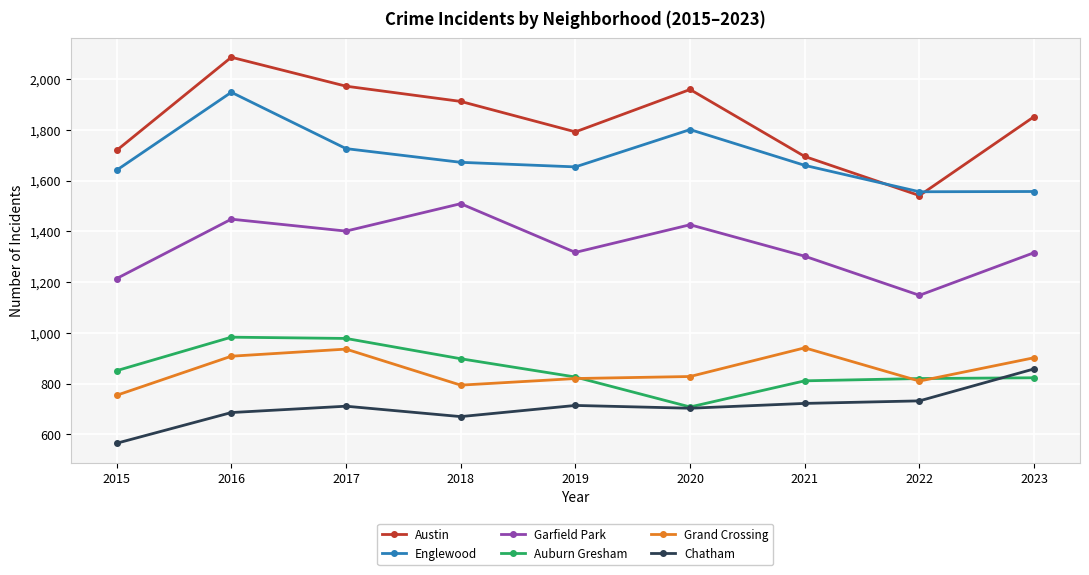

At which category does the chart reach its peak across all series?

2016